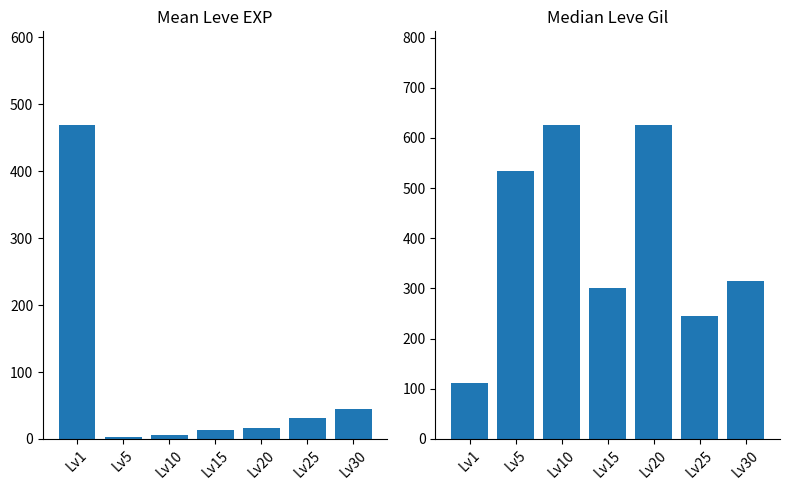

List the series in order of their peak value, highest first.

Median Leve Gil, Mean Leve EXP